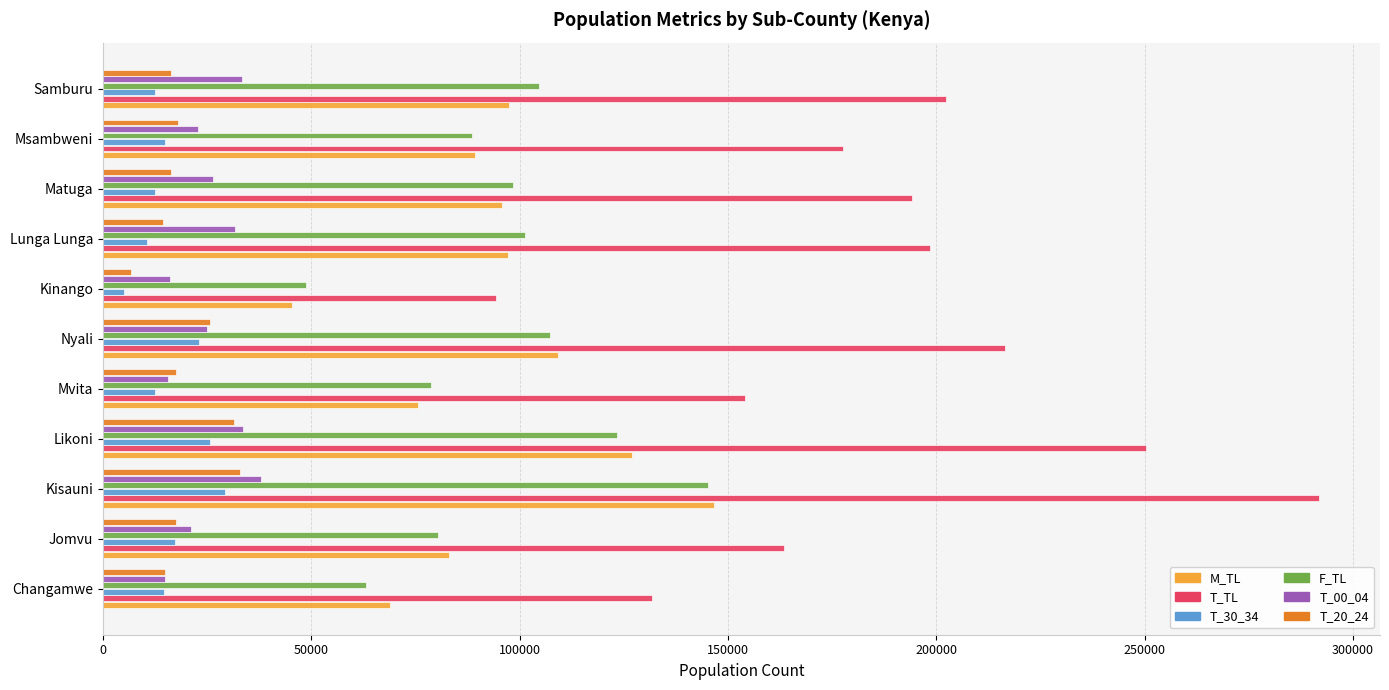

What is the greatest value displayed?

291924